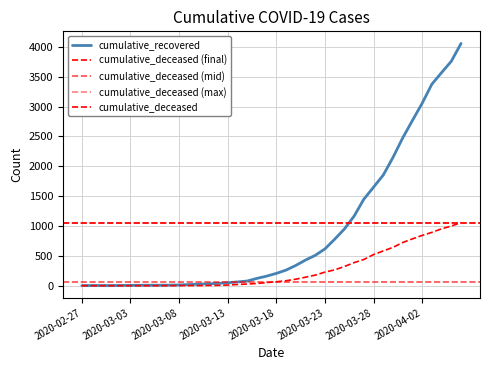

Which has a higher value, 2020-03-14 or 2020-03-08?

2020-03-14